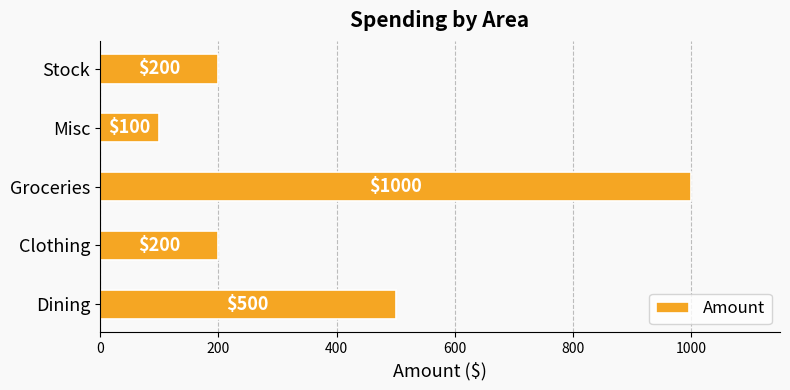

Does the chart contain any negative values?

No